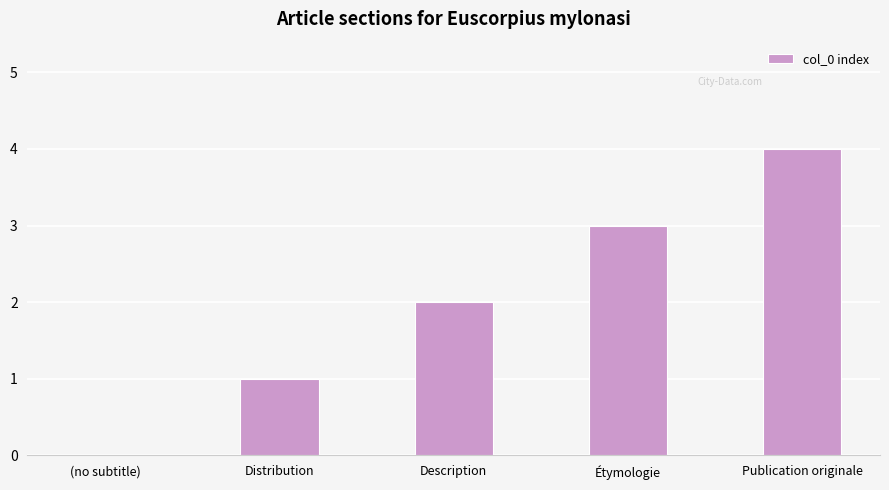

What is the greatest value displayed?

4